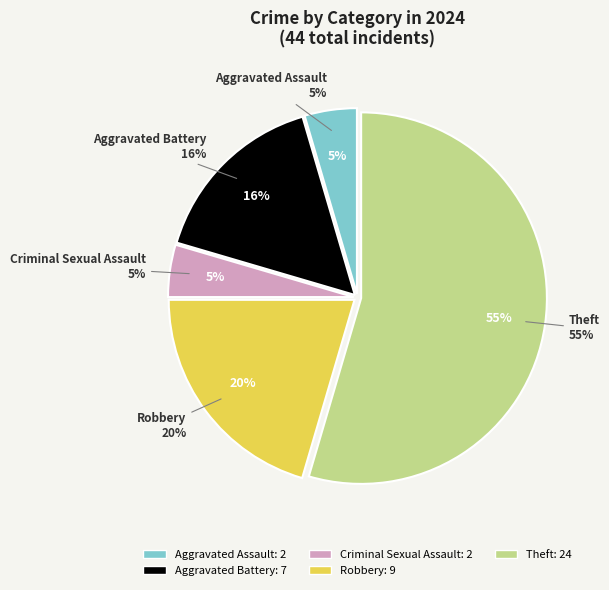

Does Theft represent more than half of the total?

Yes